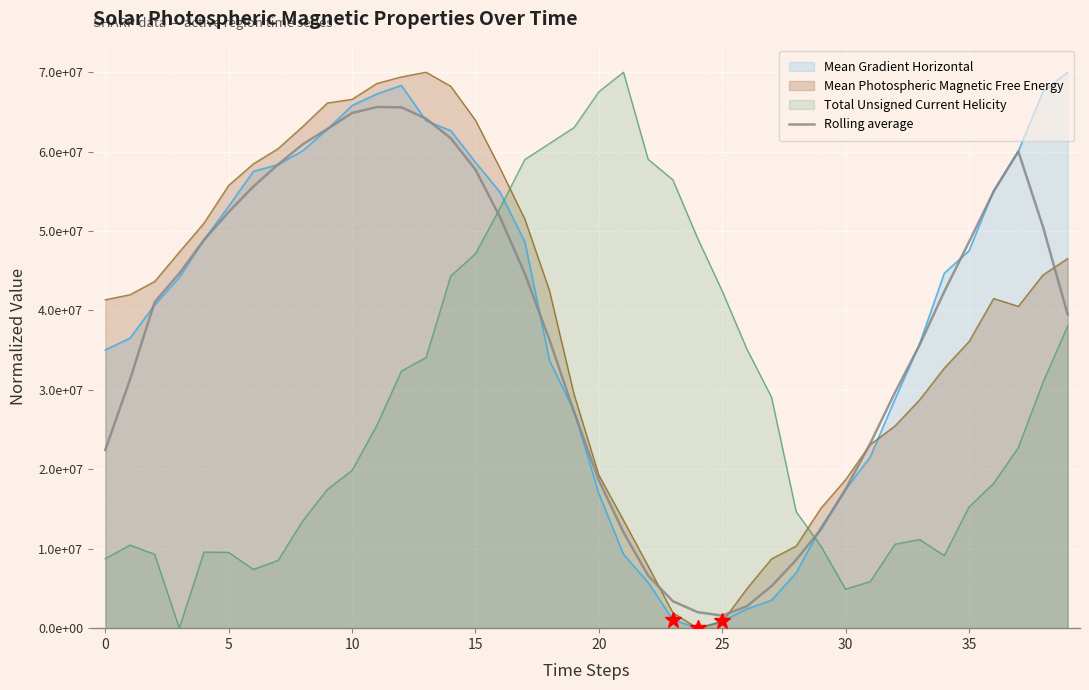

What are all the series names shown in the legend?

Mean Gradient Horizontal, Mean Photospheric Magnetic Free Energy, Total Unsigned Current Helicity, Rolling average